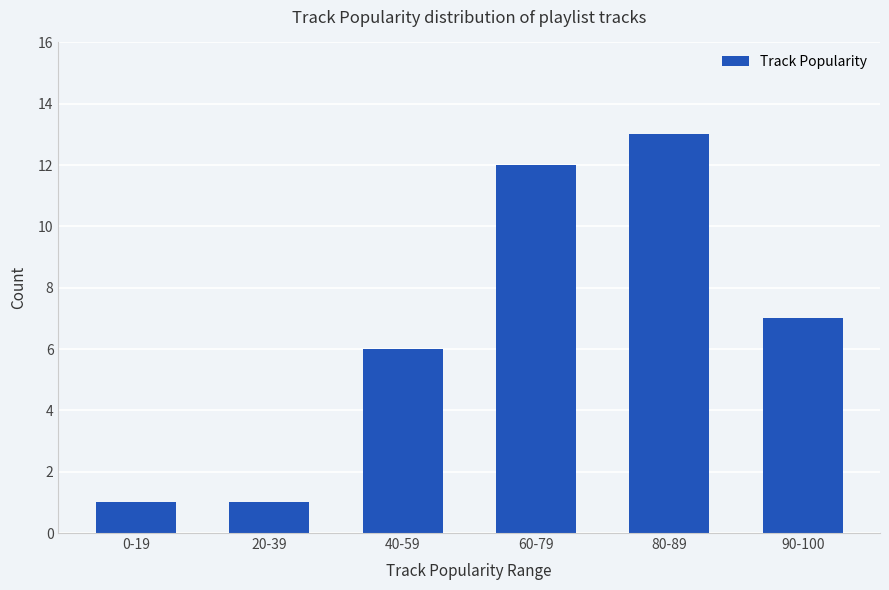

Where does the data first go above 7?

60-79